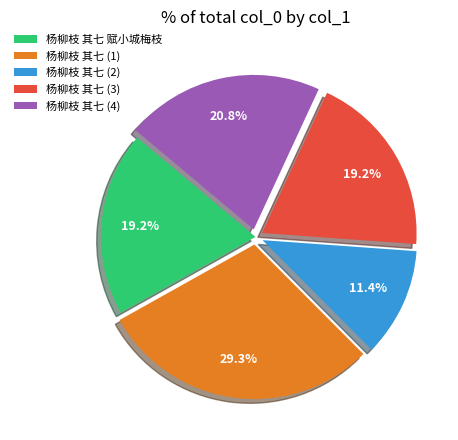

Is there any slice that represents more than half of the pie?

No